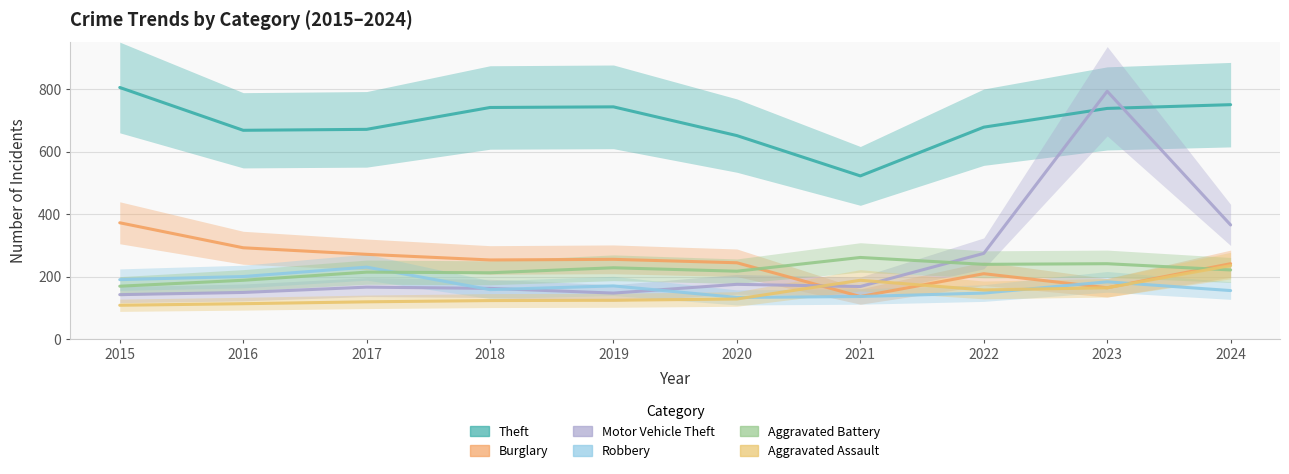

At which label does Burglary first exceed 254?

2015